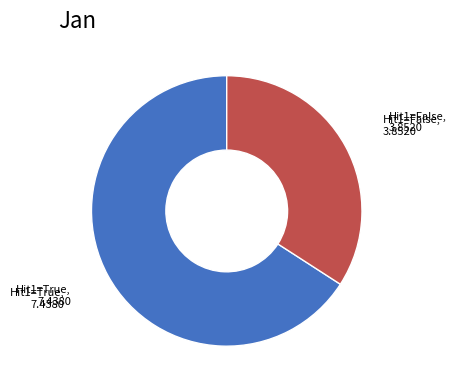

Is there any slice that represents more than half of the pie?

Yes